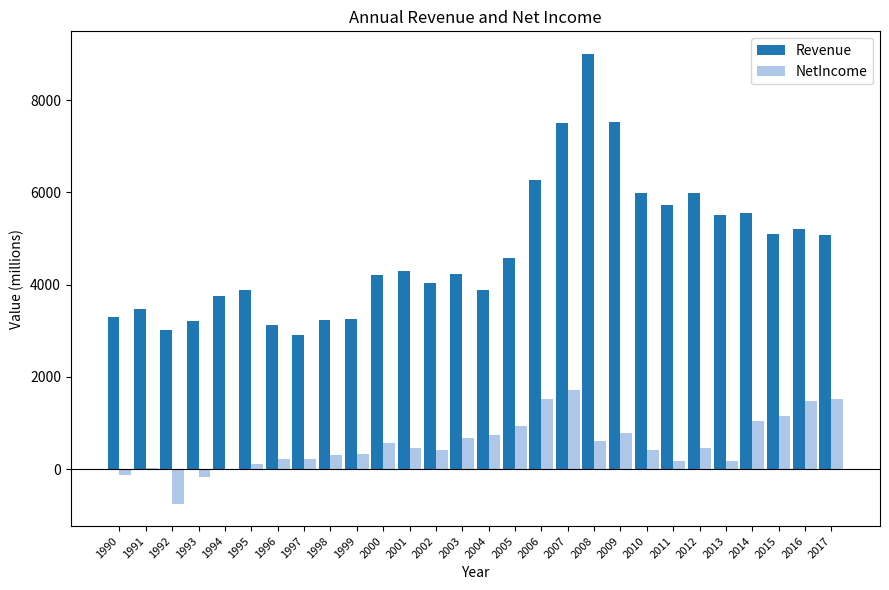

What is the average value of the Revenue series?

4744.6